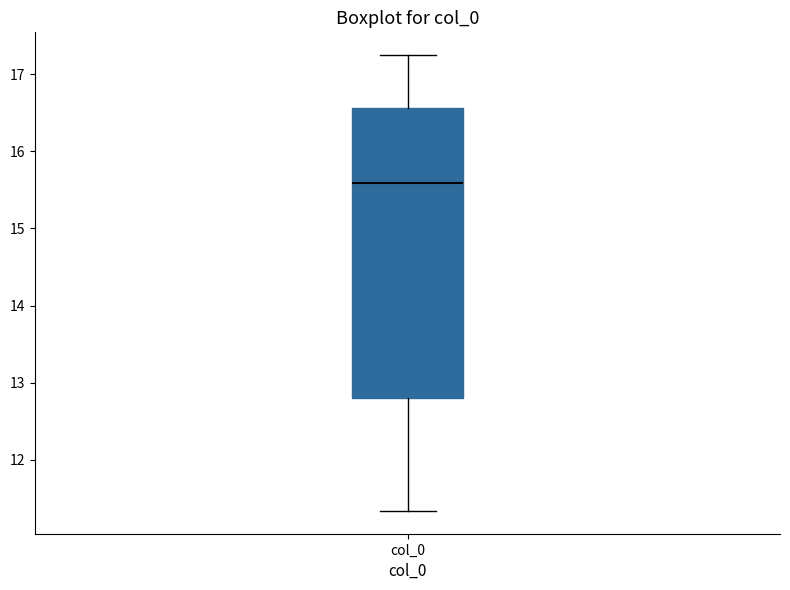

Where is the upper edge of the box for col_0 on the y-axis? The values are not printed on the chart, so give them approximately, as read against the axis.

16.6